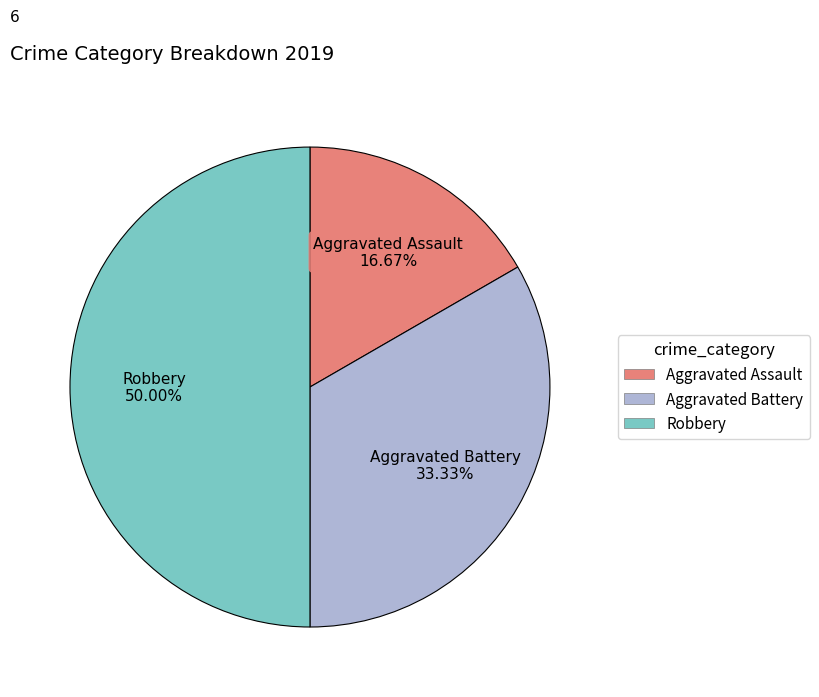

Does Aggravated Assault represent more than half of the total?

No